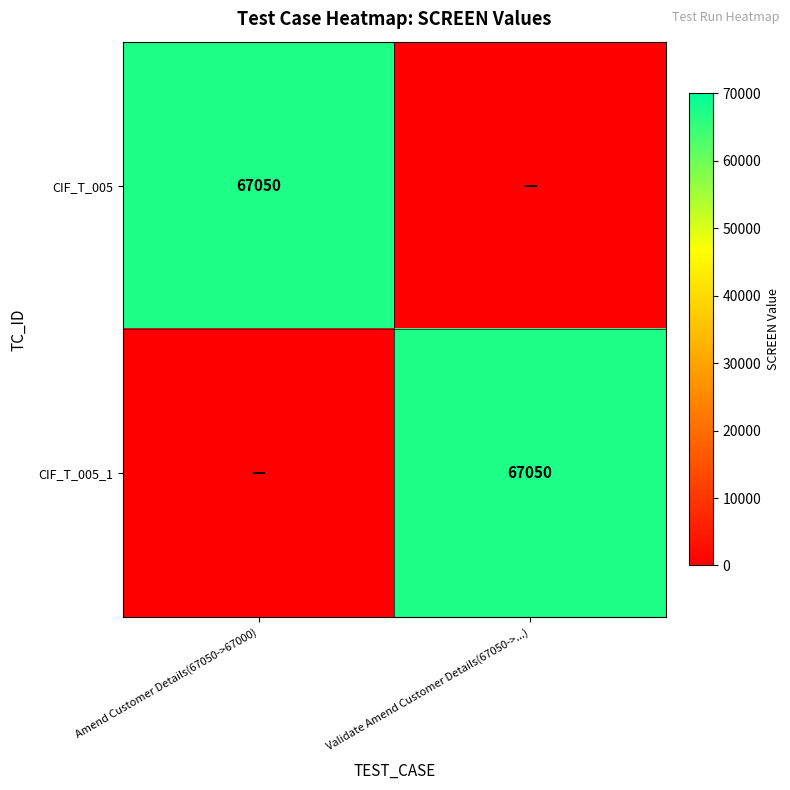

The CIF_T_005 series shows 67050 at Amend Customer Details(67050->67000). True or false?

True